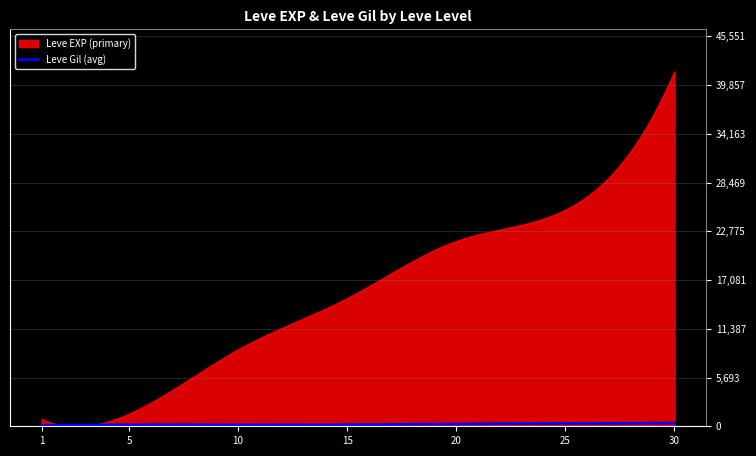

What is the highest value of the Leve EXP (primary) series?

41410.0